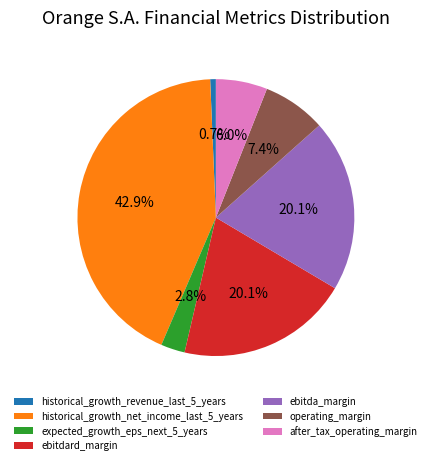

To the nearest percent, what is the difference between the largest and smallest slice percentages?

42%